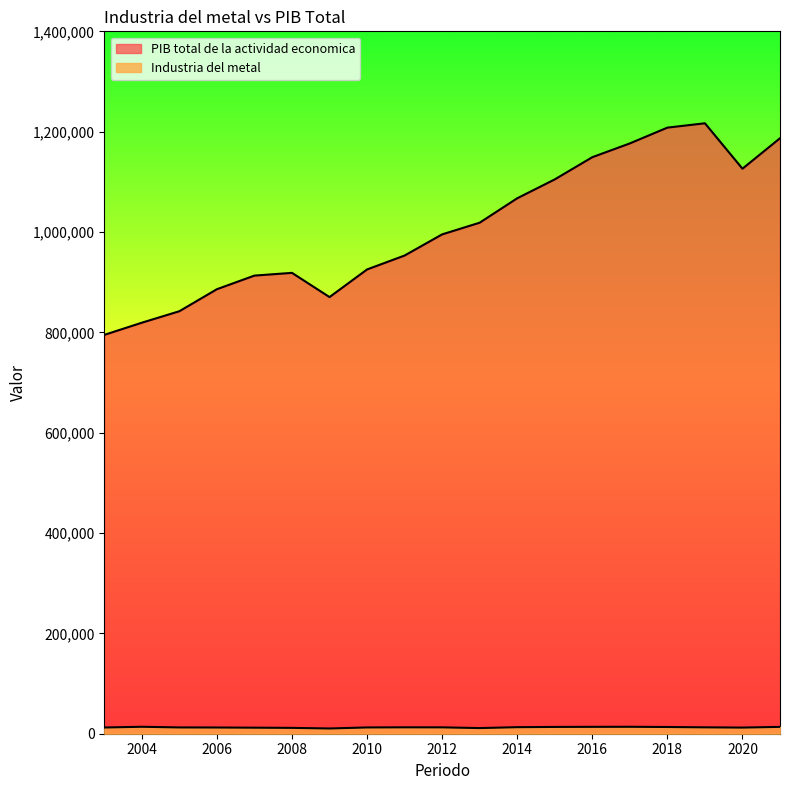

In Industria del metal, how many points are higher than both neighbors (excluding endpoints)?

3